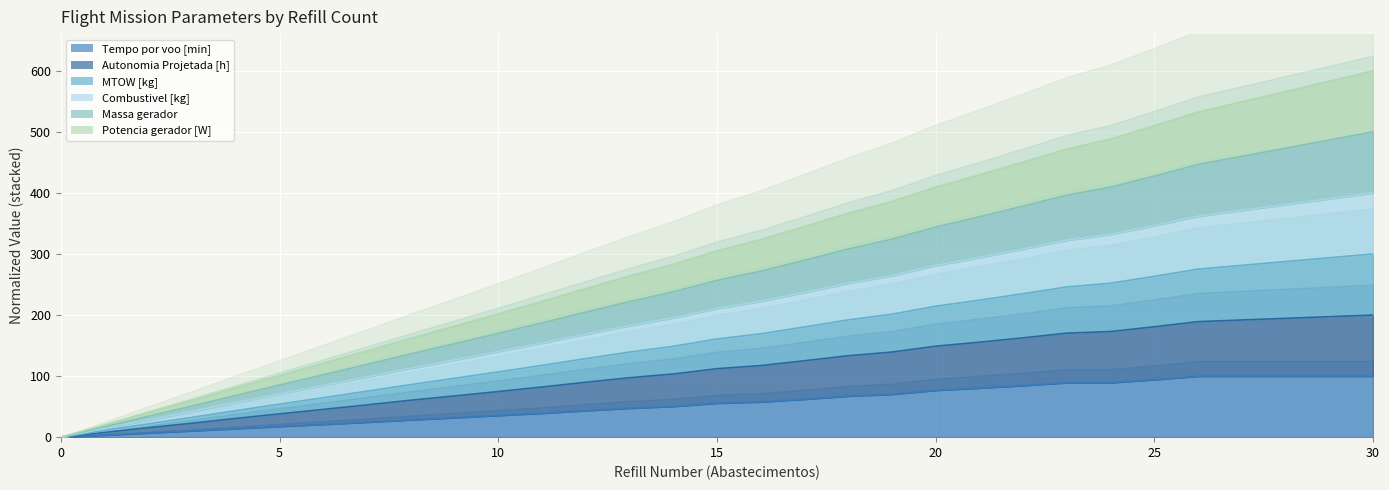

The value of Tempo por voo [min] at 9 is 32.0. True or false?

True